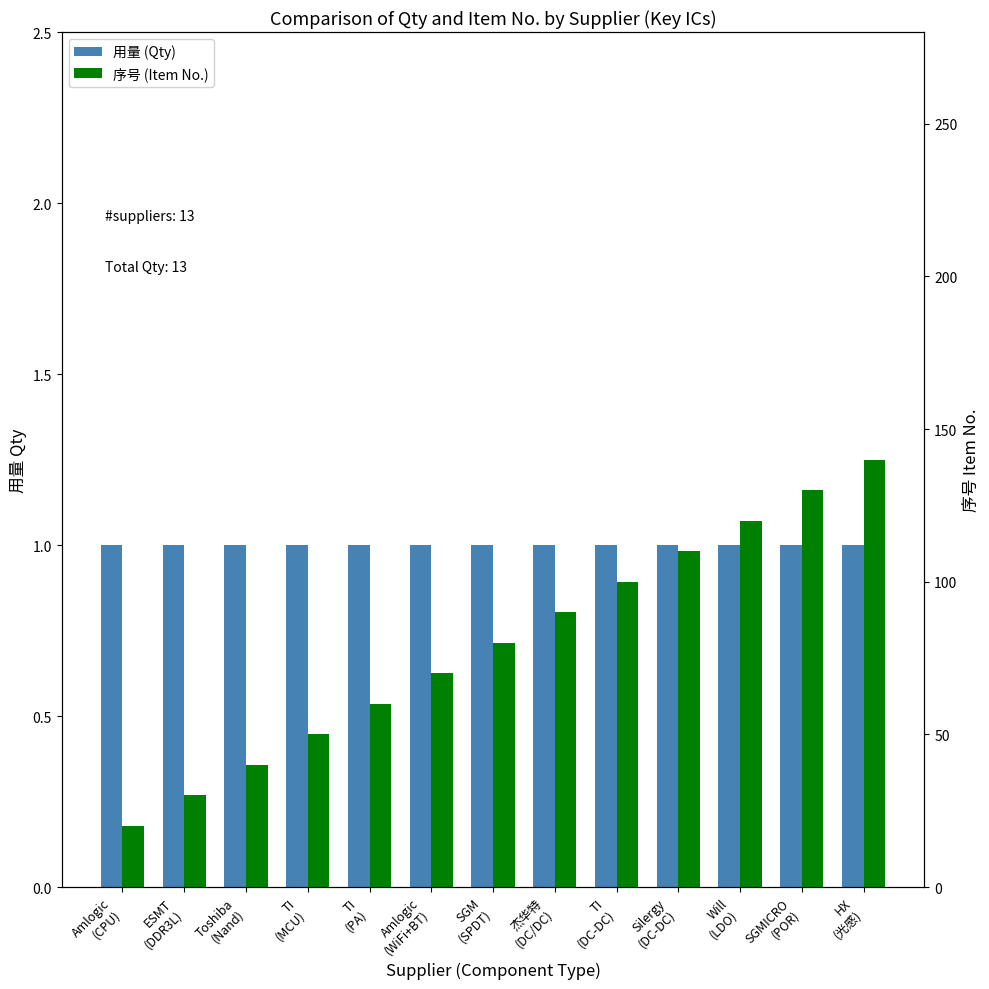

What is the label of the 2nd bar from the right?

SGMICRO
(POR)